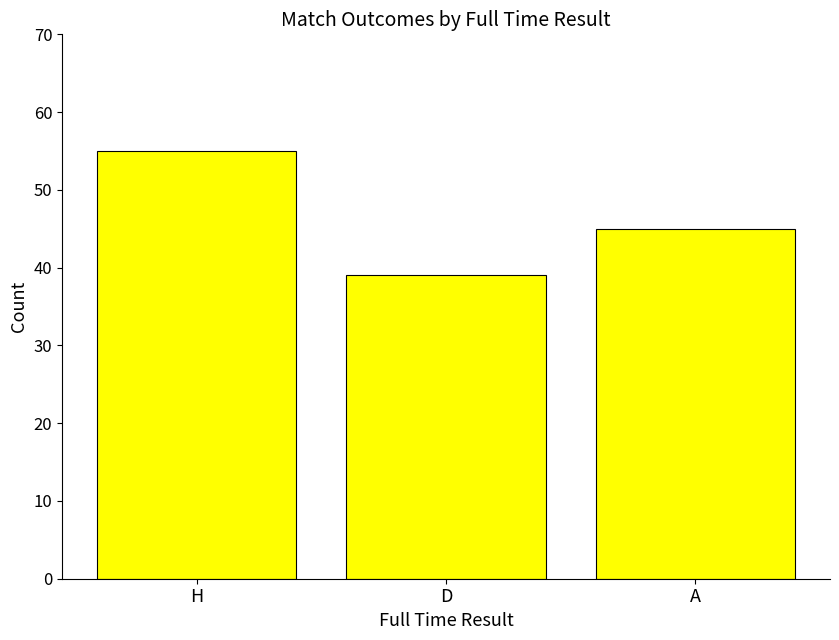

Reading left to right, what are all the values shown in this chart?

55	39	45